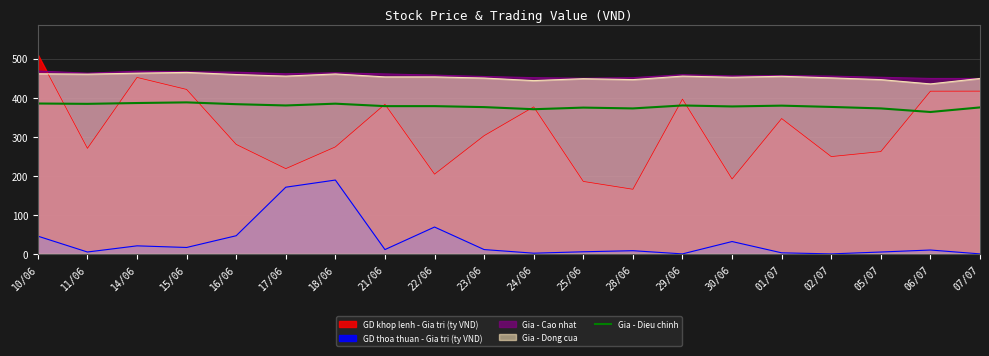

What is the smallest value displayed?

363.1